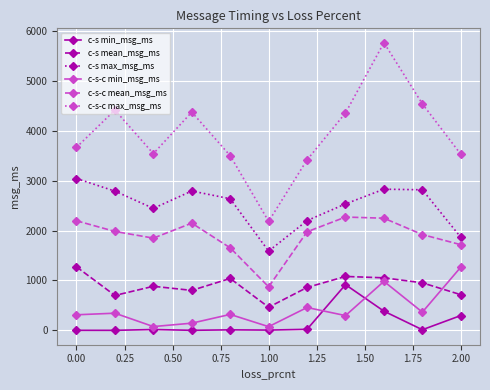

True or false: c-s-c mean_msg_ms has more than 0 interior local peaks.

True